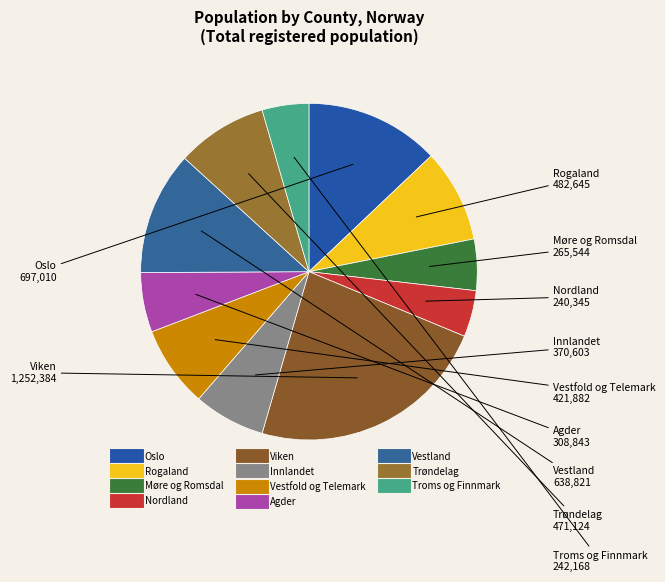

How many segments does this pie chart have?

11